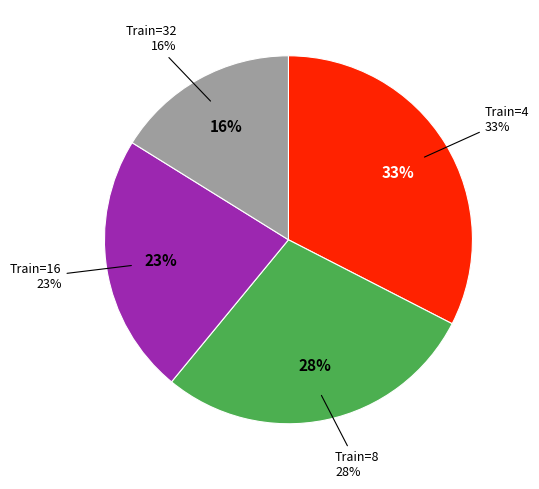

To the nearest percent, what is the average slice percentage?

25%